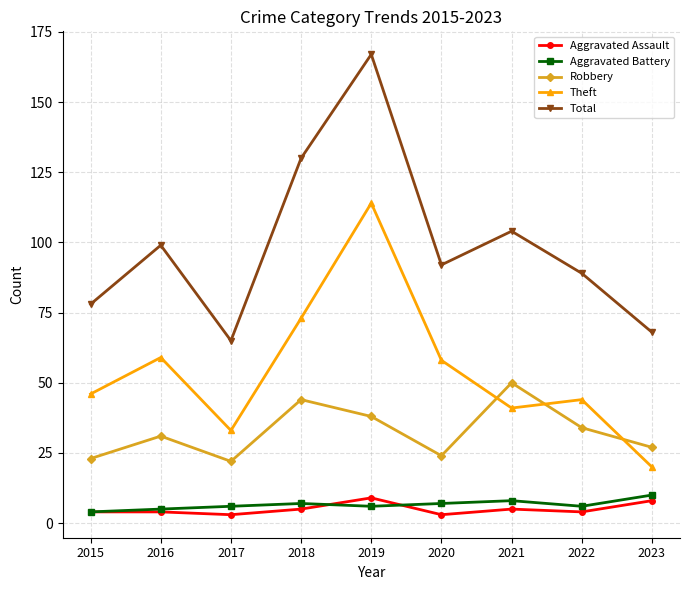

True or false: Total and Theft cross at least once.

False